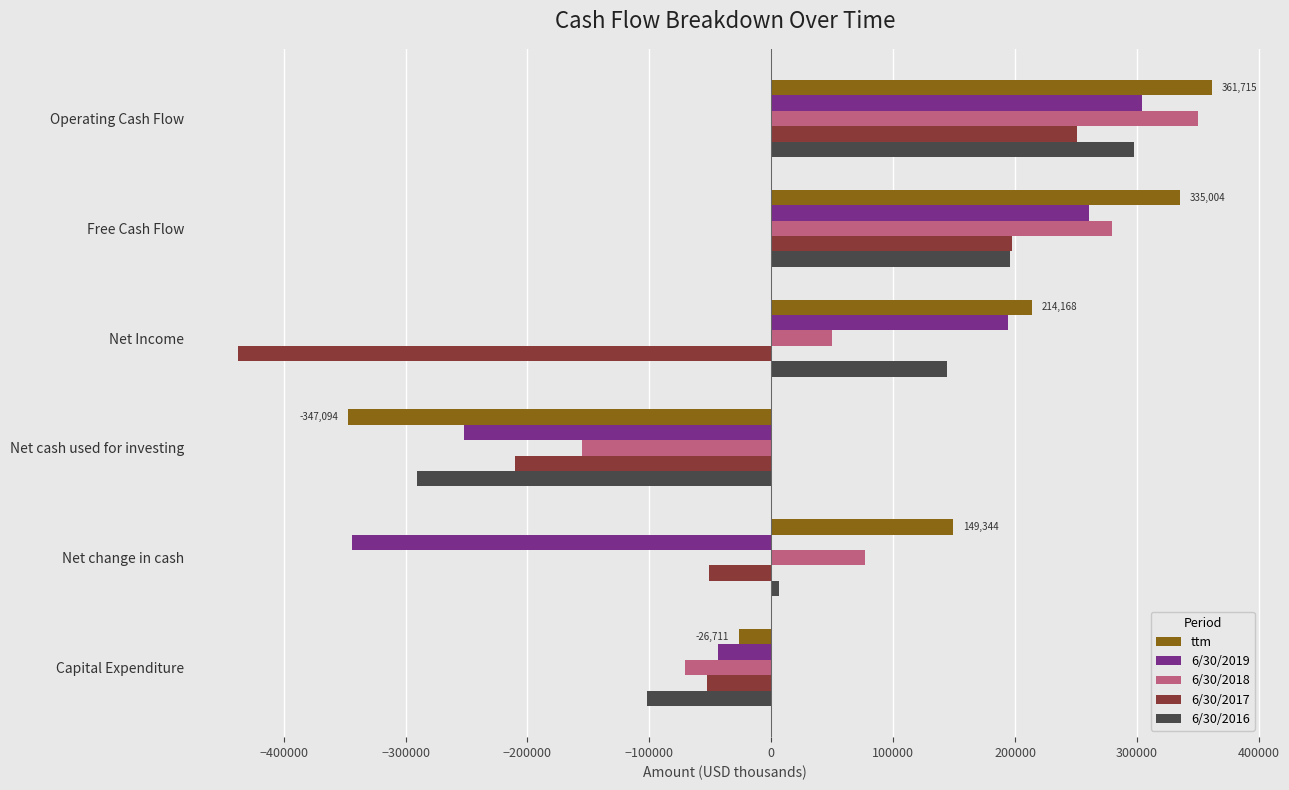

The 6/30/2018 series shows -70564 at Capital Expenditure. True or false?

True